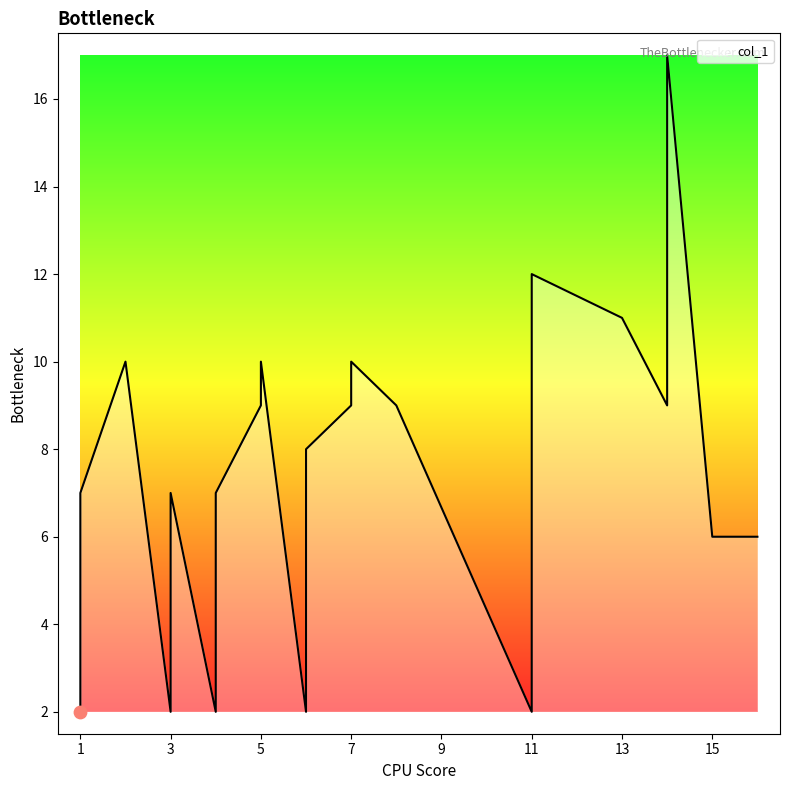

What is the ratio of the value at 1 to the value at 6?

0.9